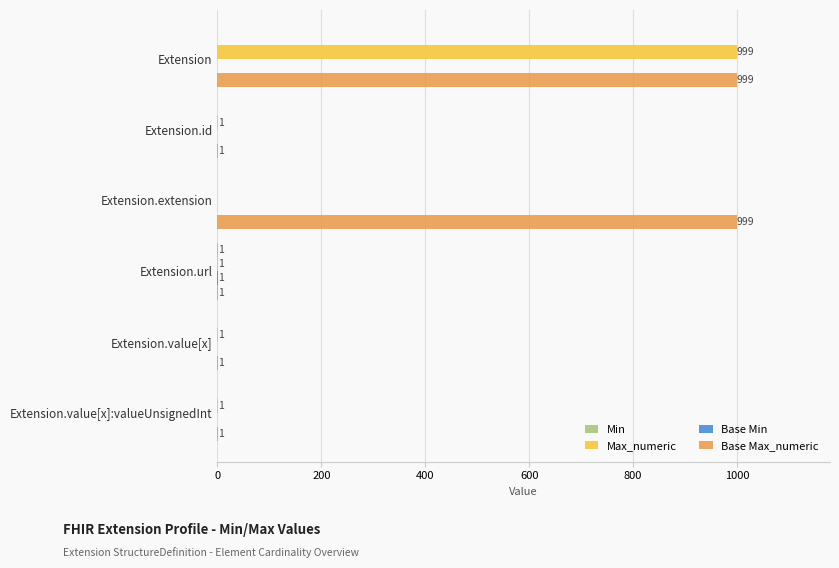

Is it true that Base Max_numeric equals 999 at Extension.extension?

True